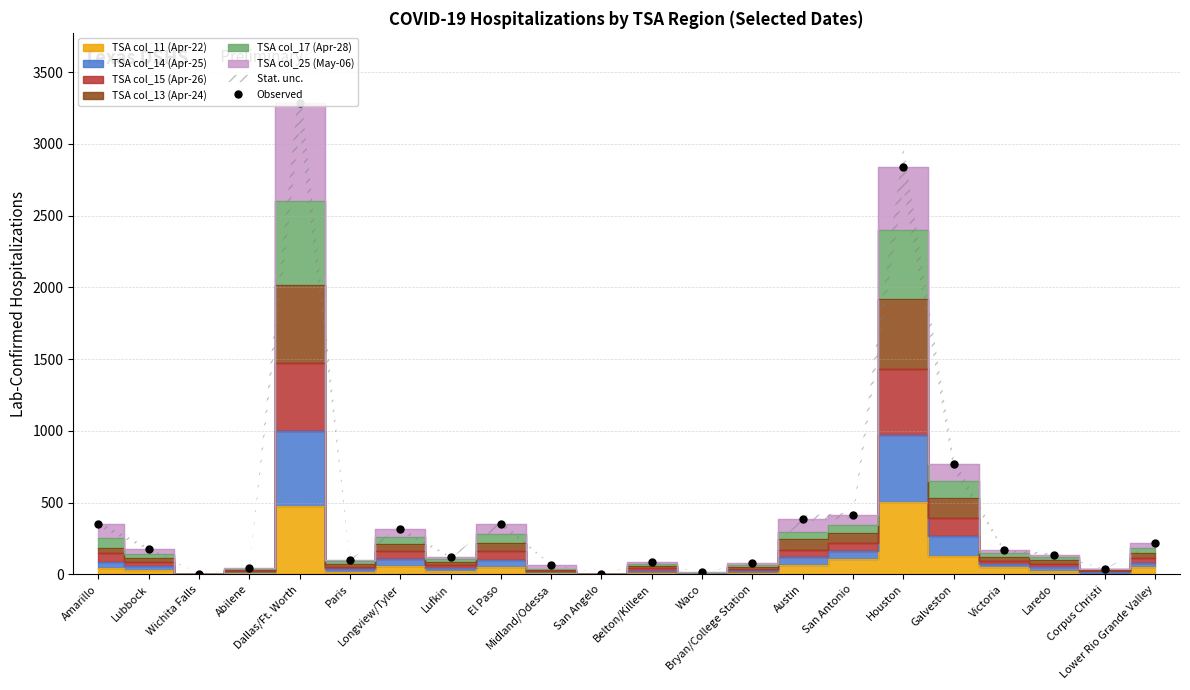

True or false: there are more than 2 points higher than both neighbors.

True